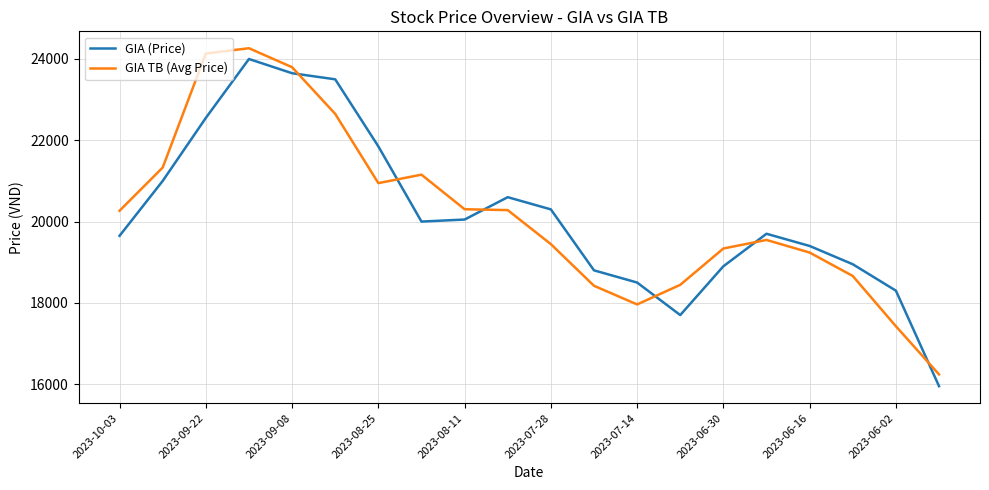

What is the difference between the maximum and minimum values in the GIA TB (Avg Price) series?

8024.9